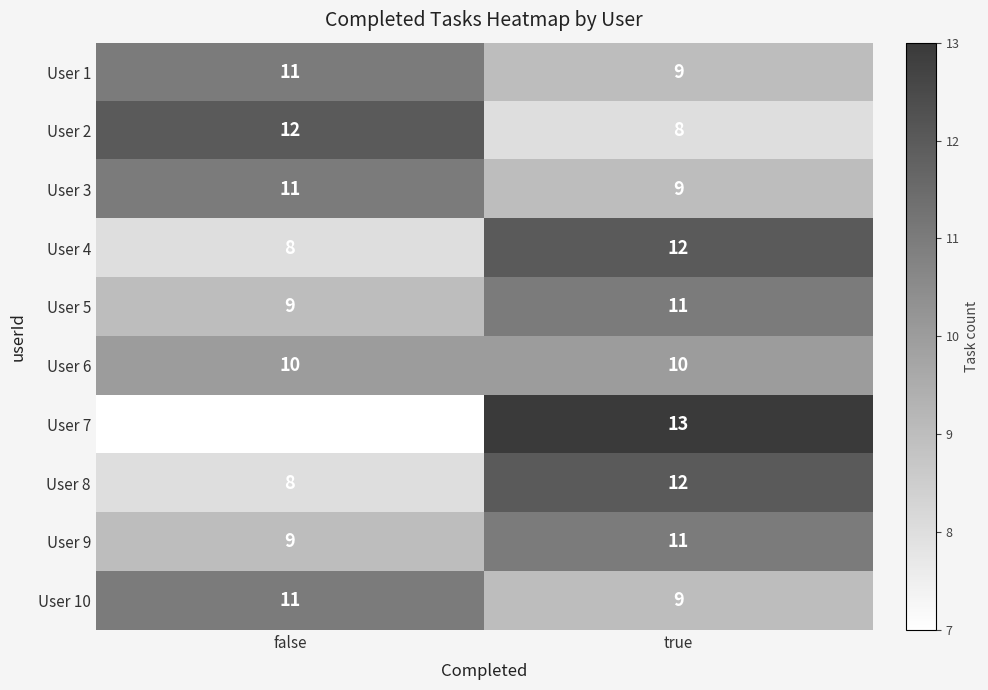

Which series has the largest range (max minus min)?

User 7